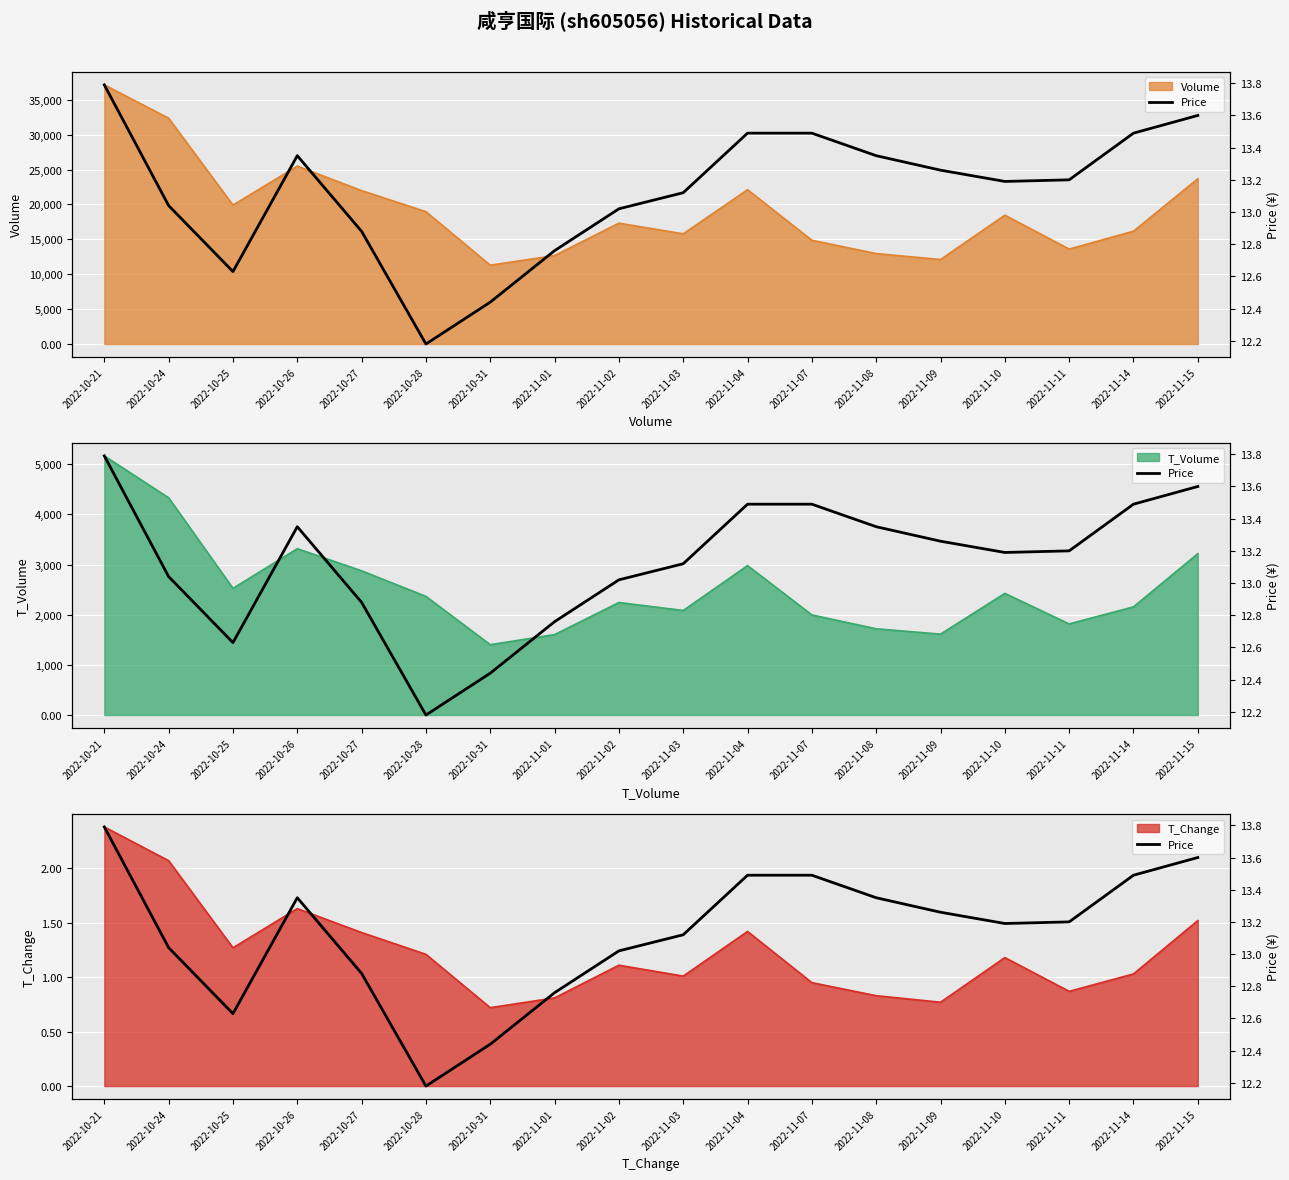

Reading right to left, list all the values displayed in this chart.

2022-11-15=13.6	2022-11-14=13.5	2022-11-11=13.2	2022-11-10=13.2	2022-11-09=13.3	2022-11-08=13.3	2022-11-07=13.5	2022-11-04=13.5	2022-11-03=13.1	2022-11-02=13.0	2022-11-01=12.8	2022-10-31=12.4	2022-10-28=12.2	2022-10-27=12.9	2022-10-26=13.3	2022-10-25=12.6	2022-10-24=13.0	2022-10-21=13.8